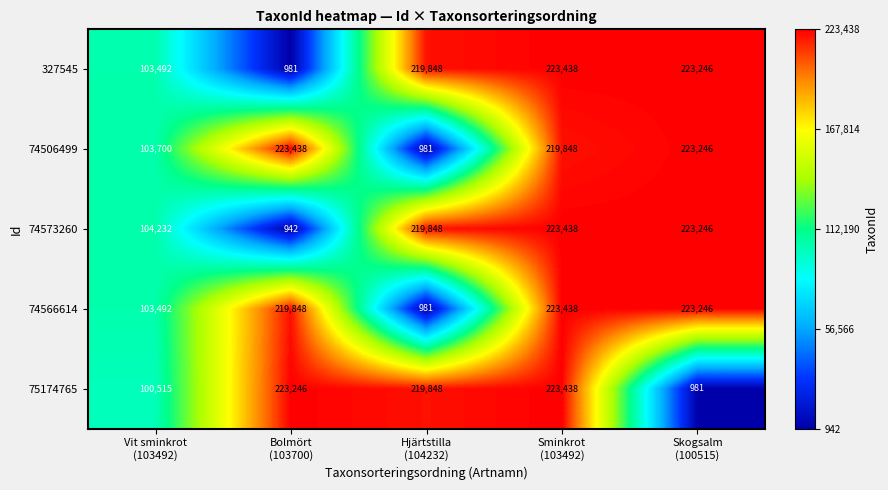

What is the average value of the 74506499 series?

154243